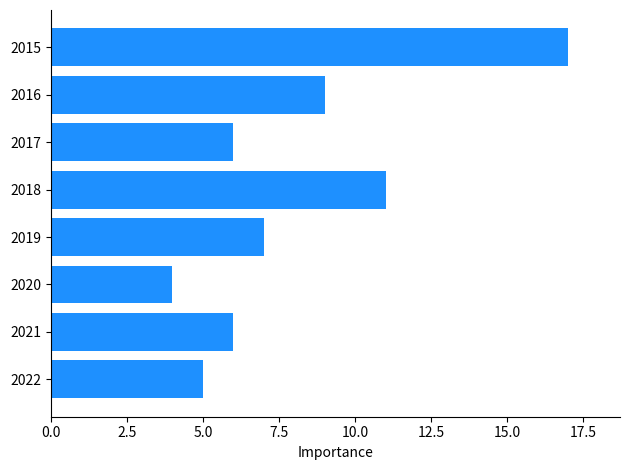

Which category has the lowest value across all series?

2020